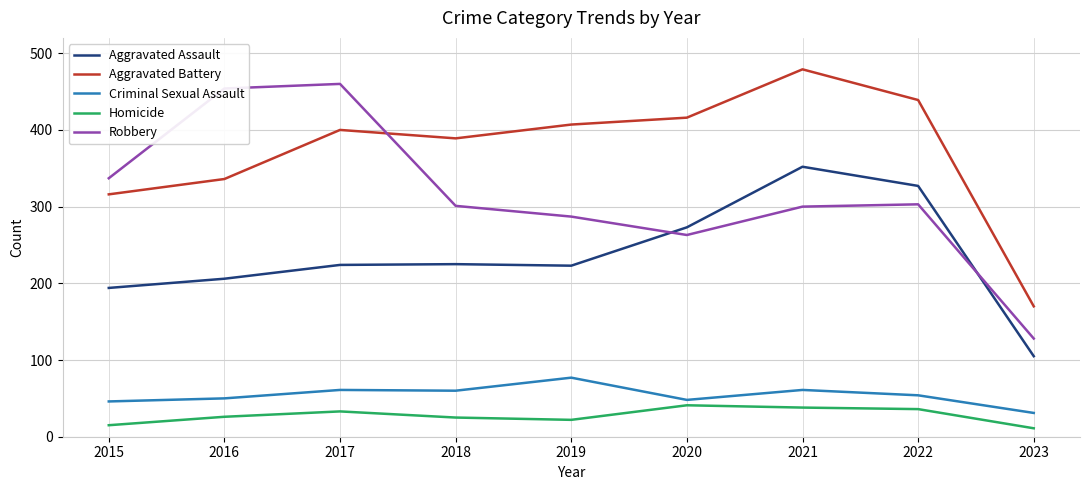

What is the approximate value of Robbery at 2023?

128